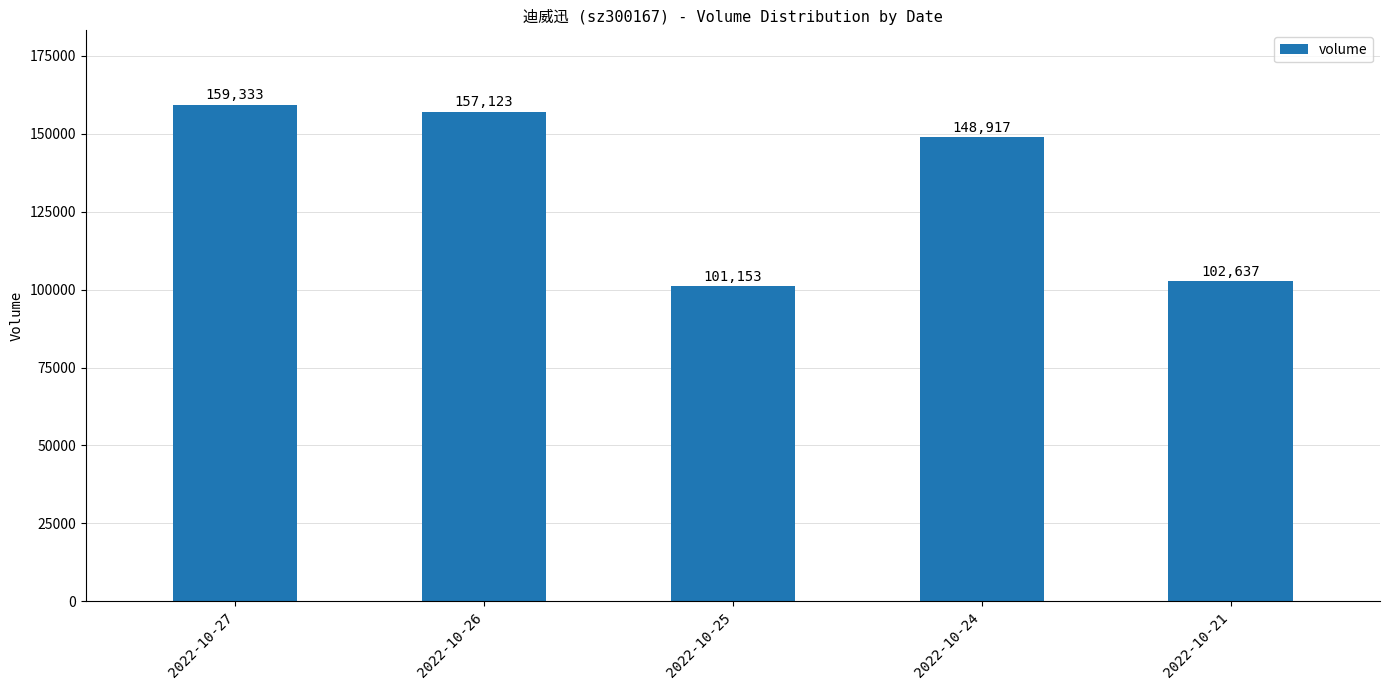

Reading right to left, list all the values displayed in this chart.

2022-10-21=102637	2022-10-24=148917	2022-10-25=101153	2022-10-26=157123	2022-10-27=159333